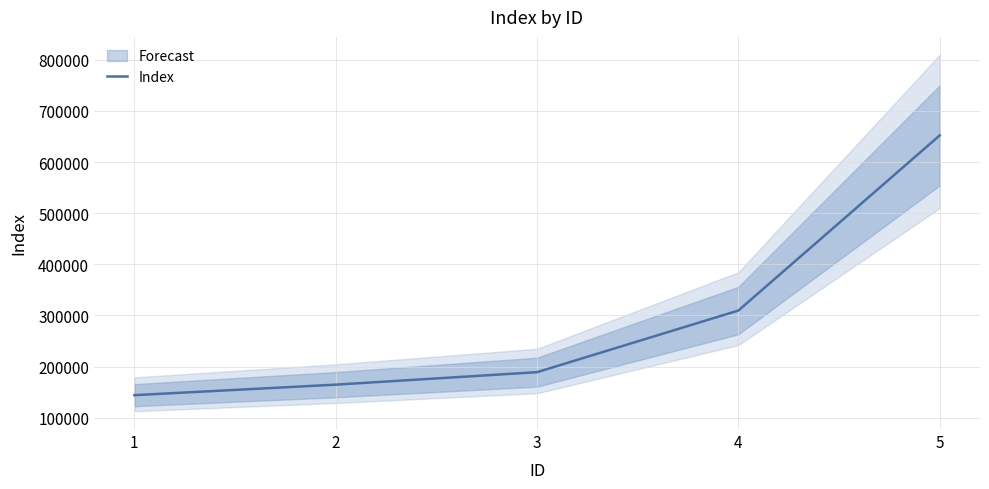

What is the difference between the values at 2 and 1?

20540